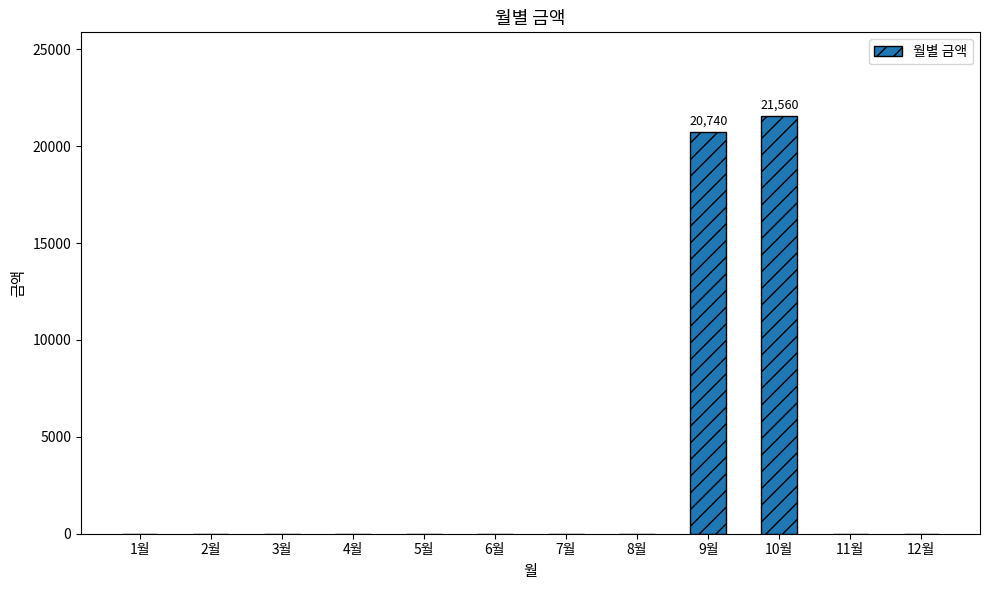

Does the chart contain stacked bars?

No